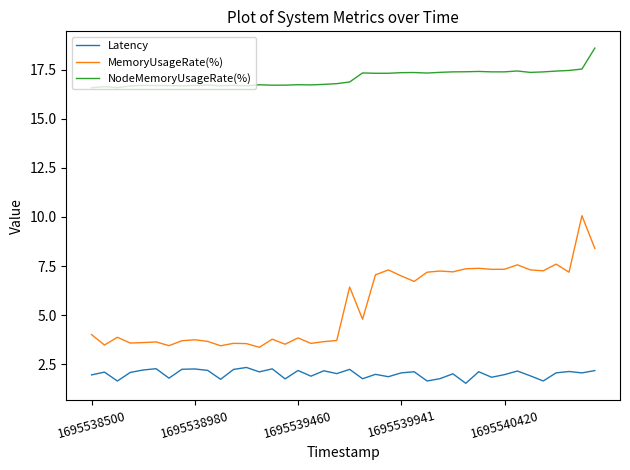

What is the sum of all MemoryUsageRate(%) values?

218.5